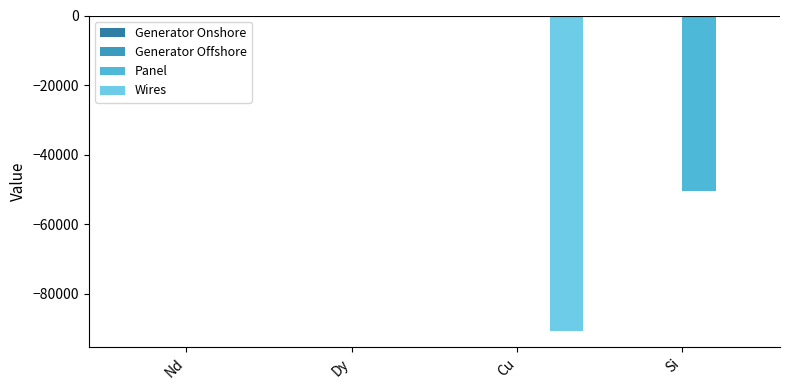

Between Nd and Si, which series saw the biggest shift?

Panel